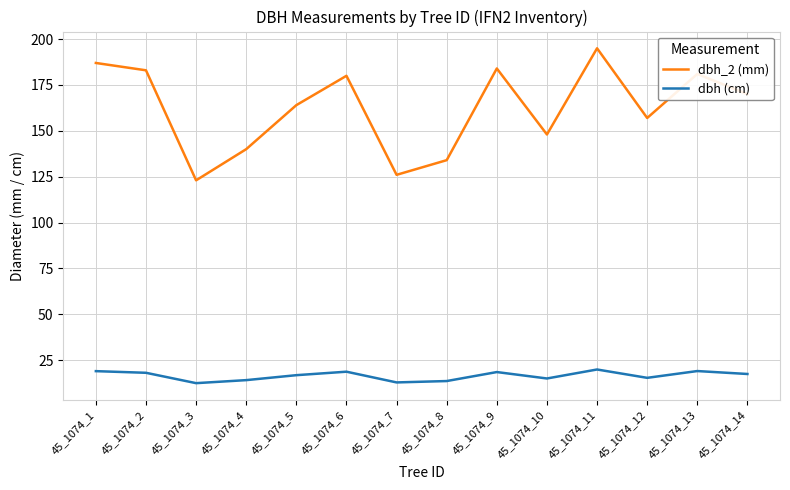

The dbh (cm) series shows 10.8 at 45_1074_9. True or false?

False